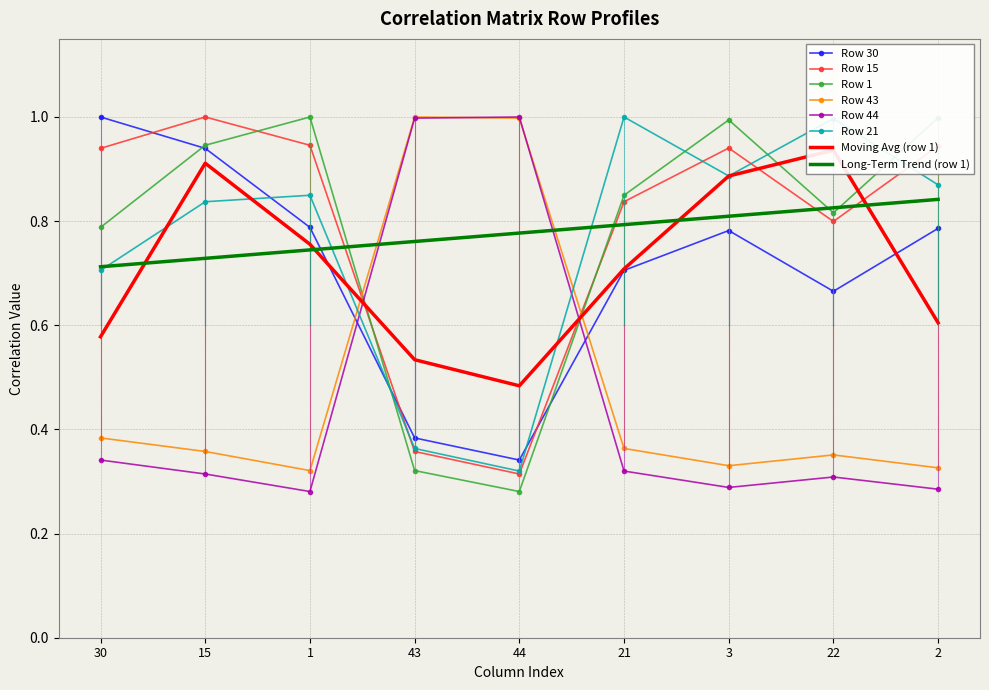

Where do 43 and 21 first cross each other?

1 and 43